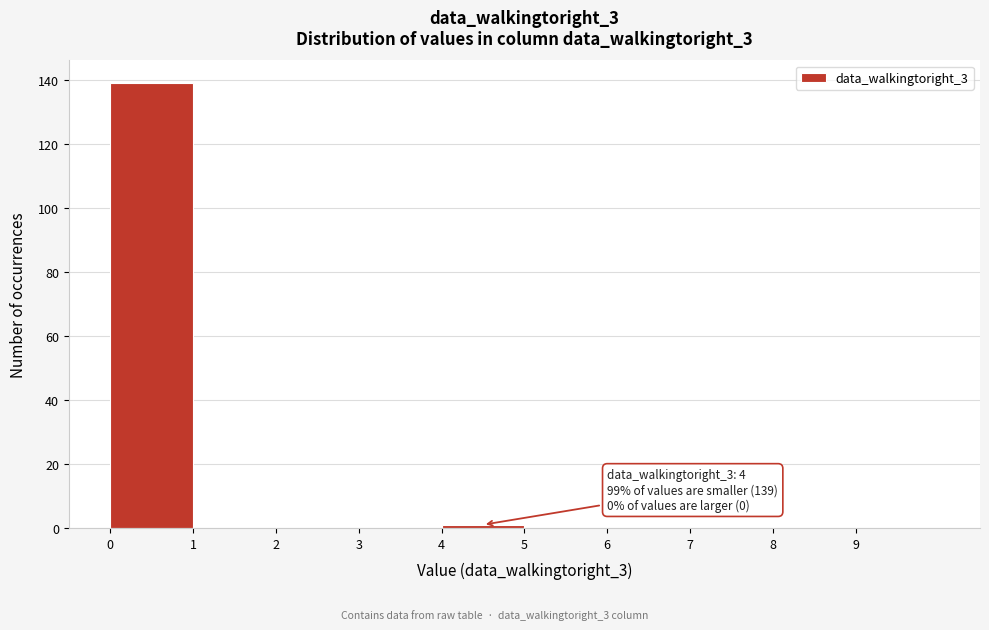

Which range on the x-axis has the tallest bar?

0 to 1